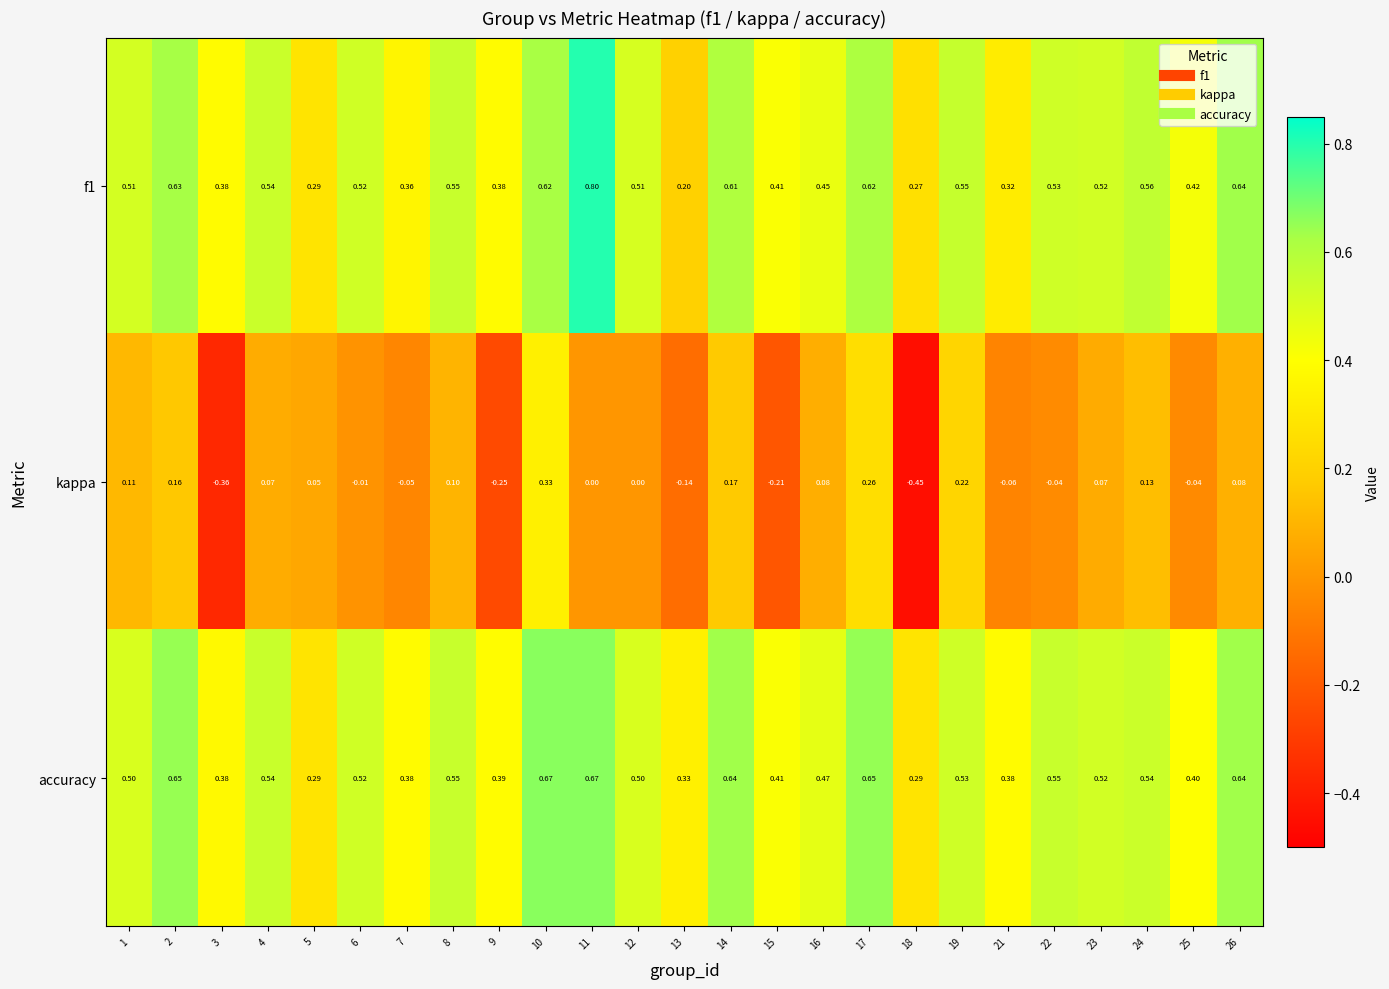

Is the value of kappa at 18 greater than the value of f1 at 24?

No